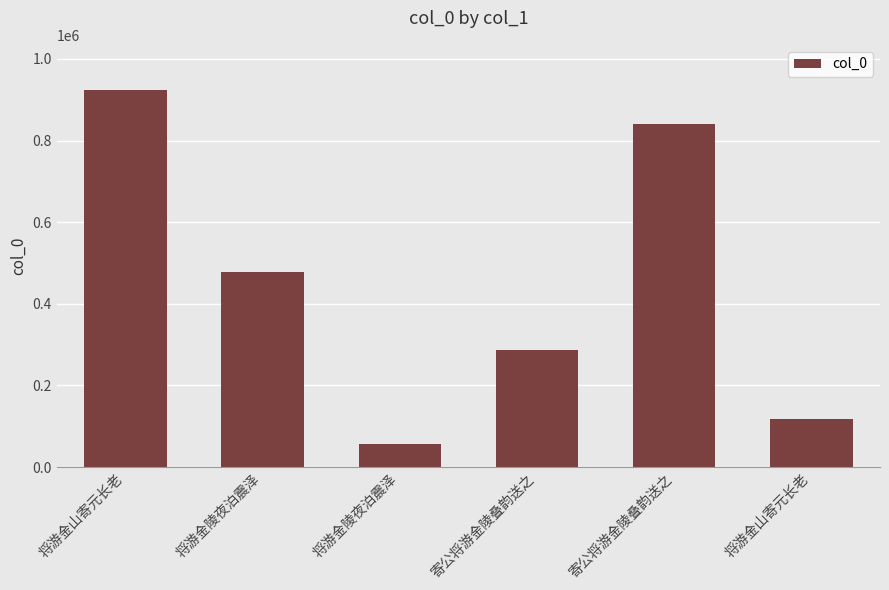

What is the label of the 5th bar from the left?

寄公将游金陵叠韵送之